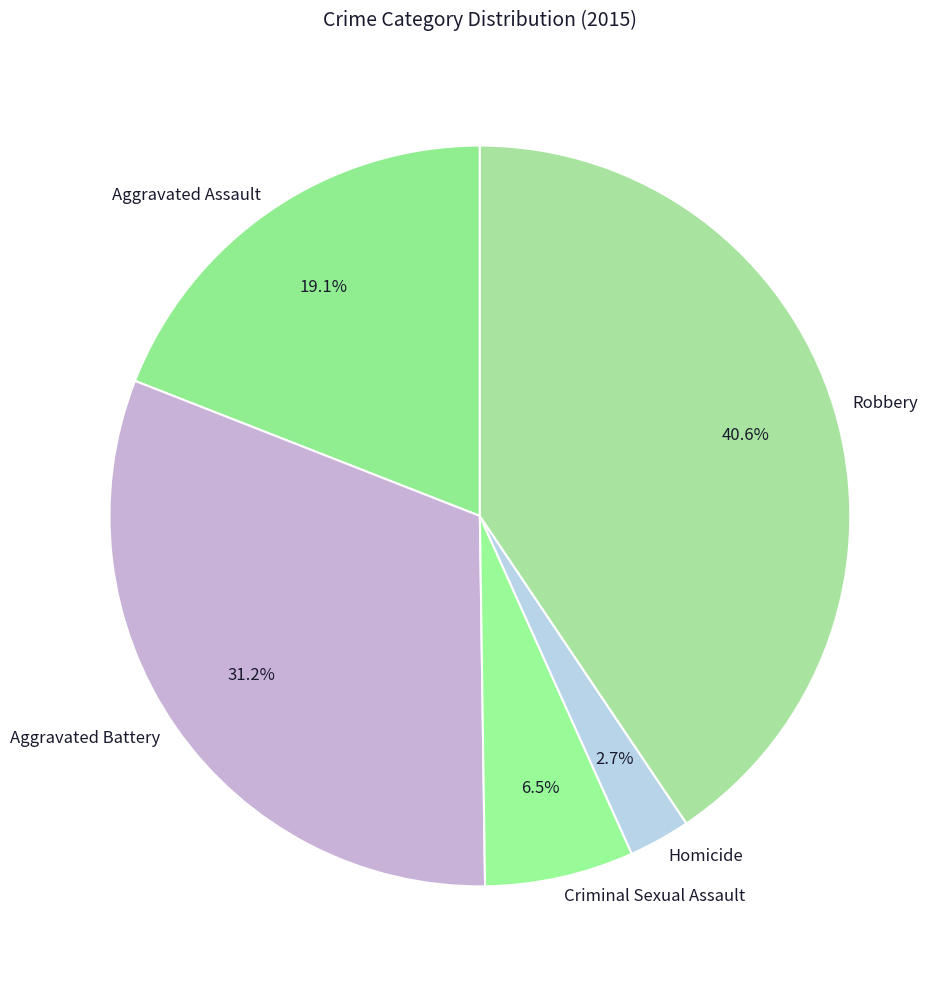

What portion of the pie excludes Aggravated Battery?

68.8%